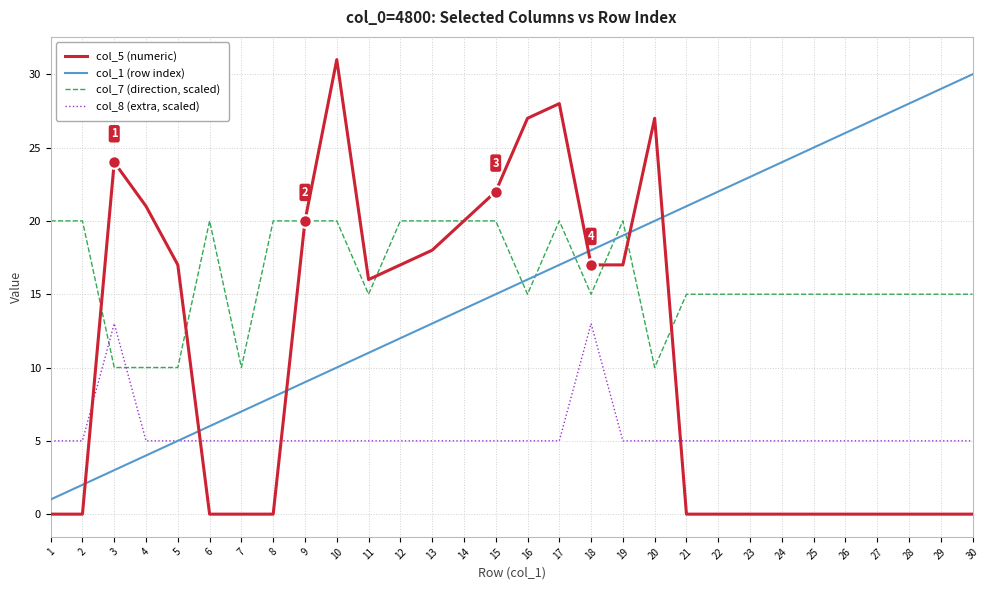

At which category is the sum across all series the highest?

17